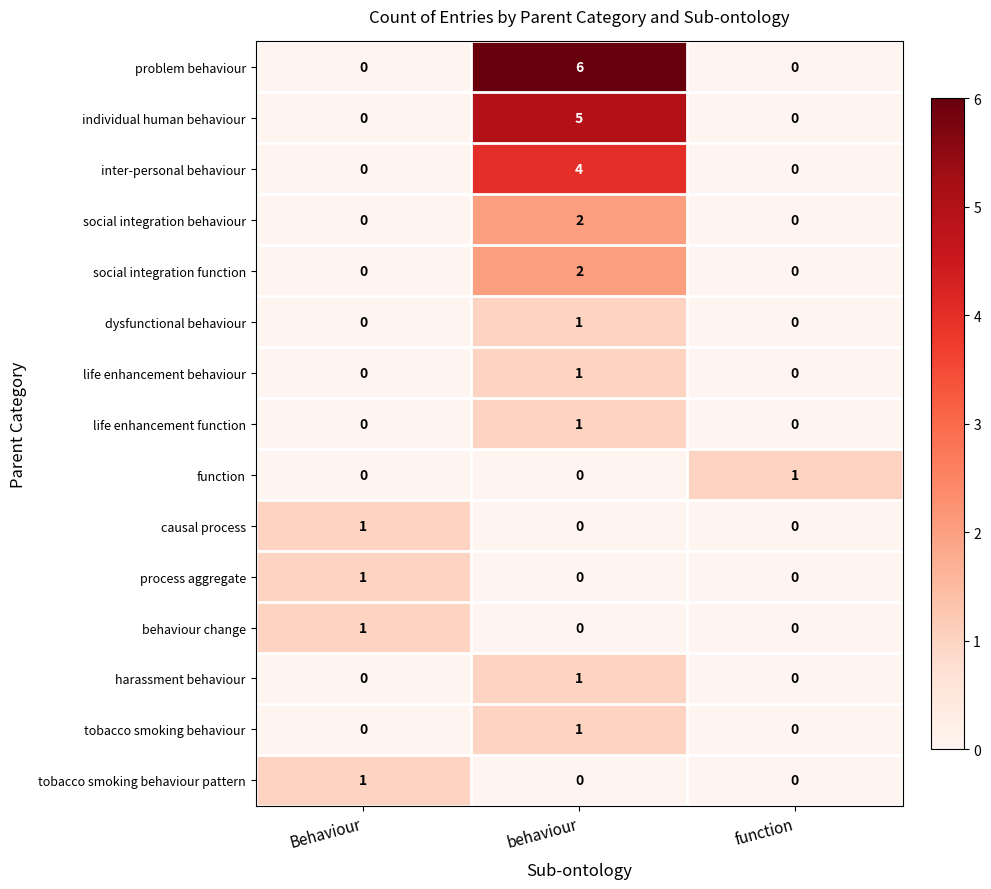

How many categories are shown in the chart?

3